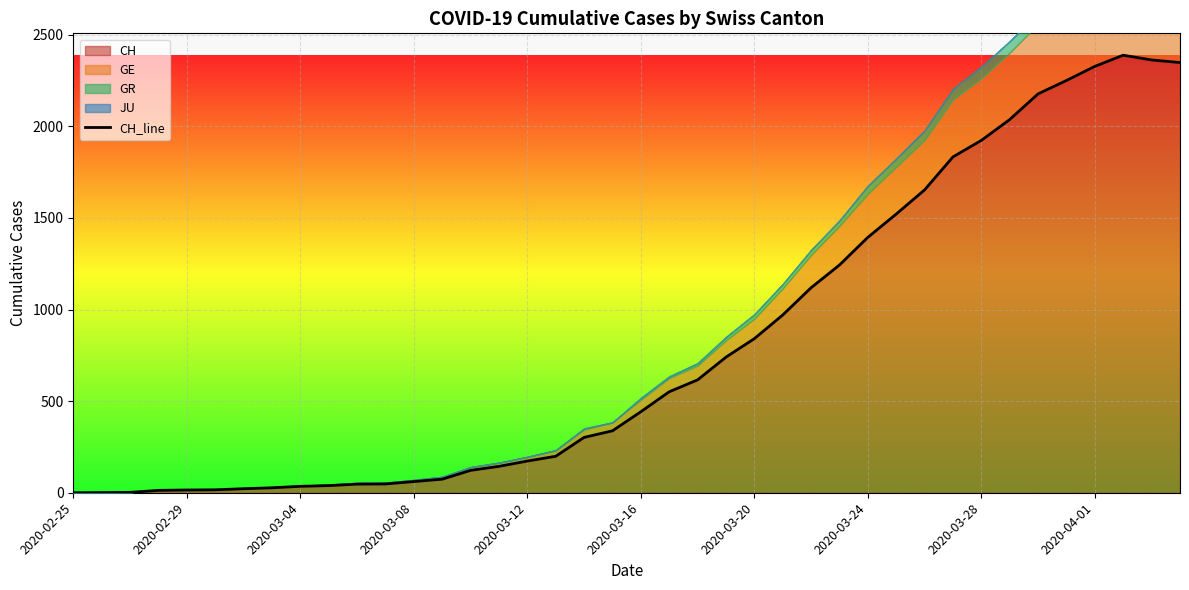

What is the maximum value shown in the chart?

2388